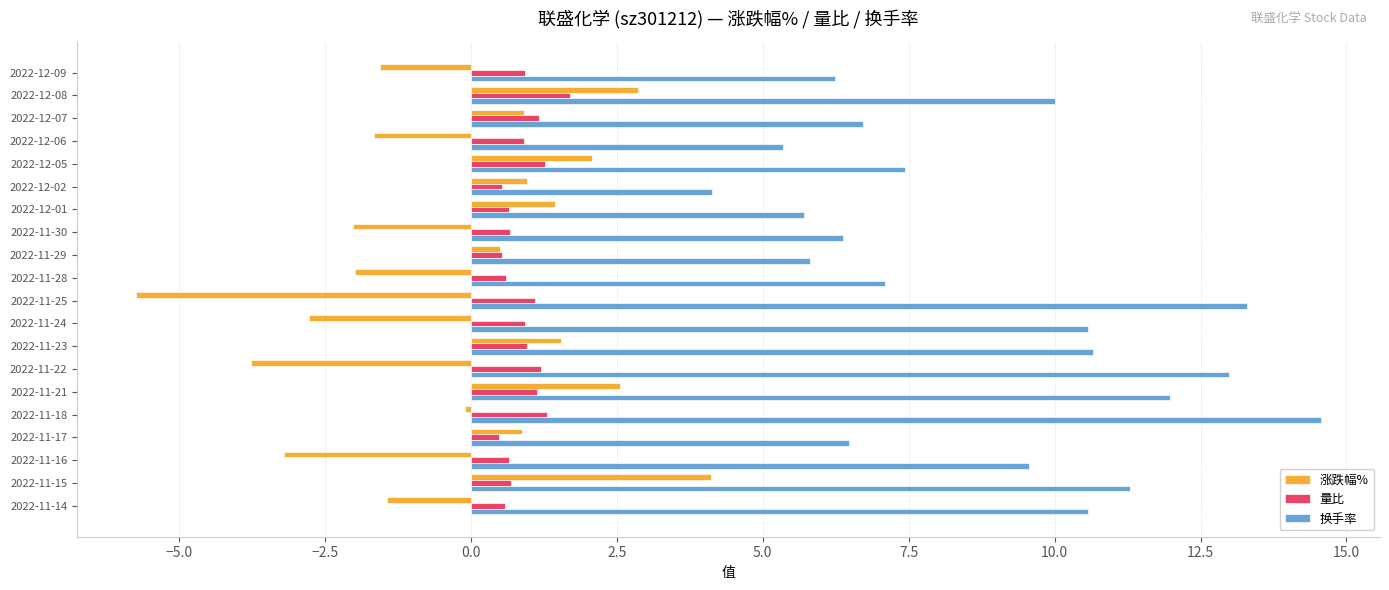

What is the lowest value of the 量比 series?

0.5